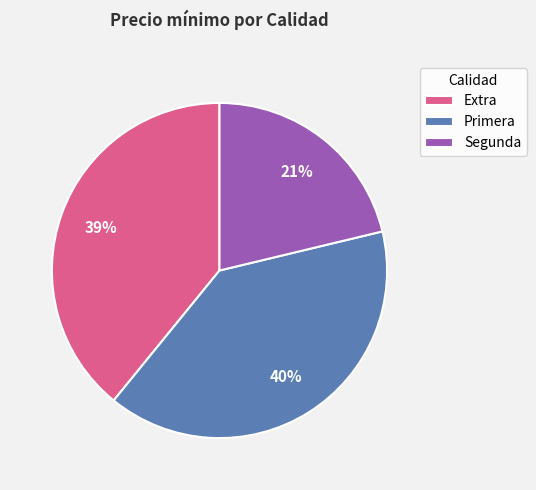

Approximately how many times larger is the value at Segunda compared to Extra?

0.5